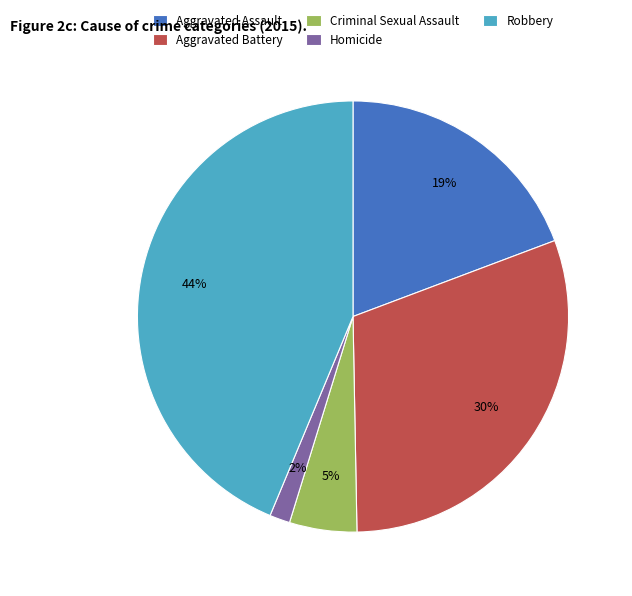

The Robbery slice represents 52% of the pie. True or false?

False